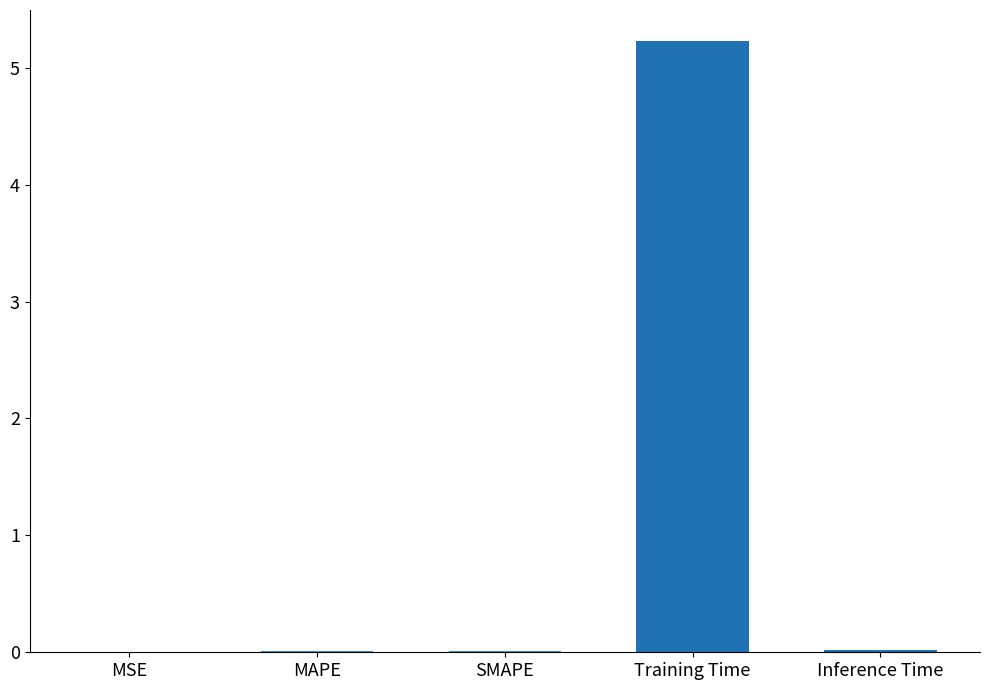

What is the greatest value displayed?

5.2